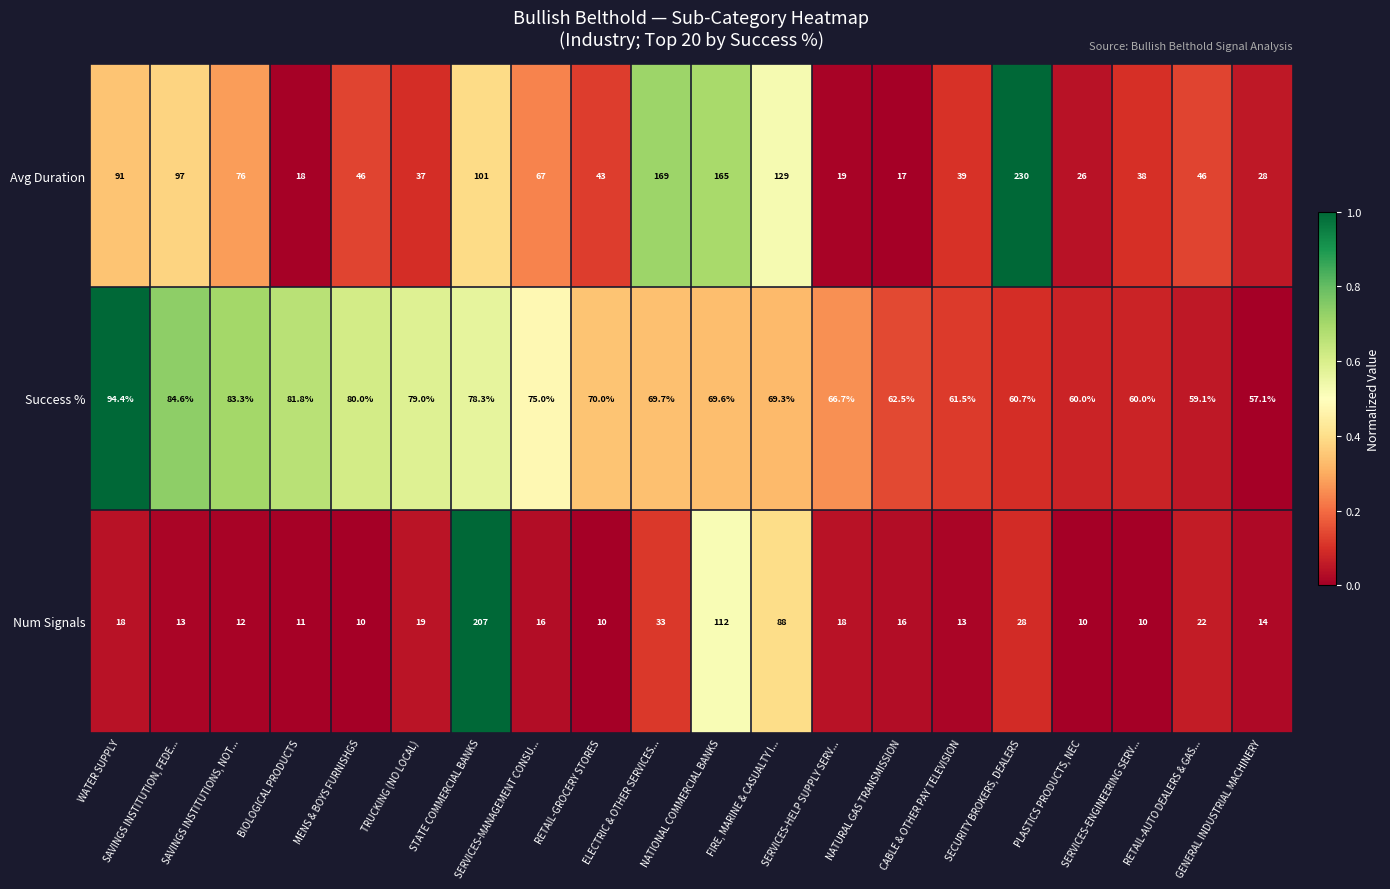

Rank the series by their maximum value, from lowest to highest.

Success %, Num Signals, Avg Duration